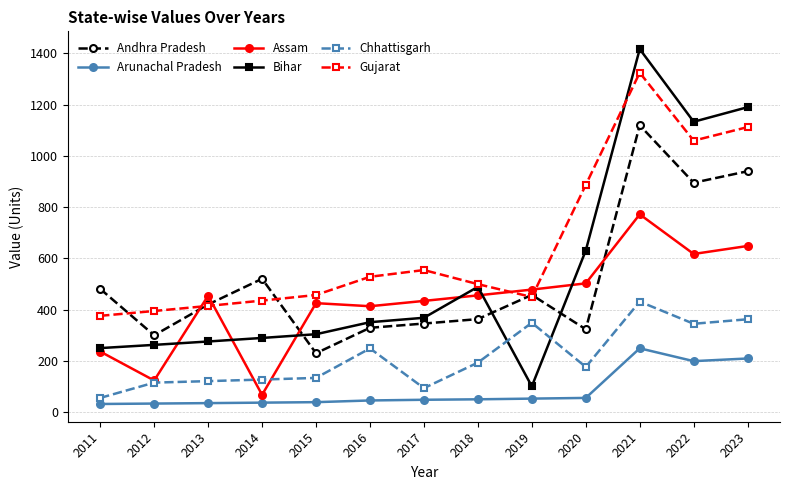

True or false: Chhattisgarh and Andhra Pradesh cross at least once.

False